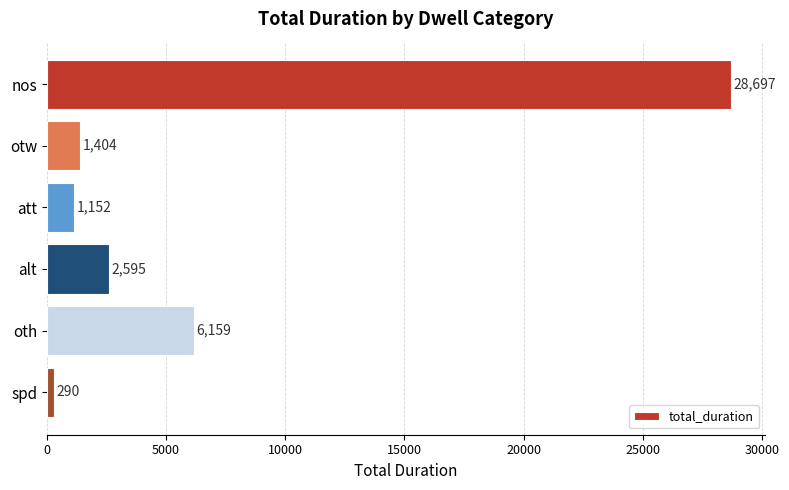

List the labels in order of value, smallest first.

spd, att, otw, alt, oth, nos